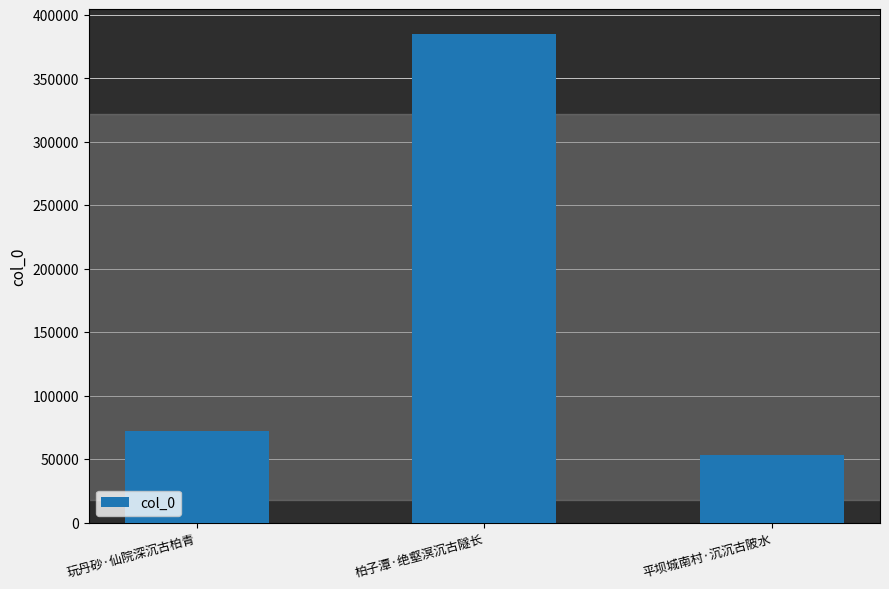

What is the label of the 1st bar from the right?

平坝城南村·沉沉古陂水